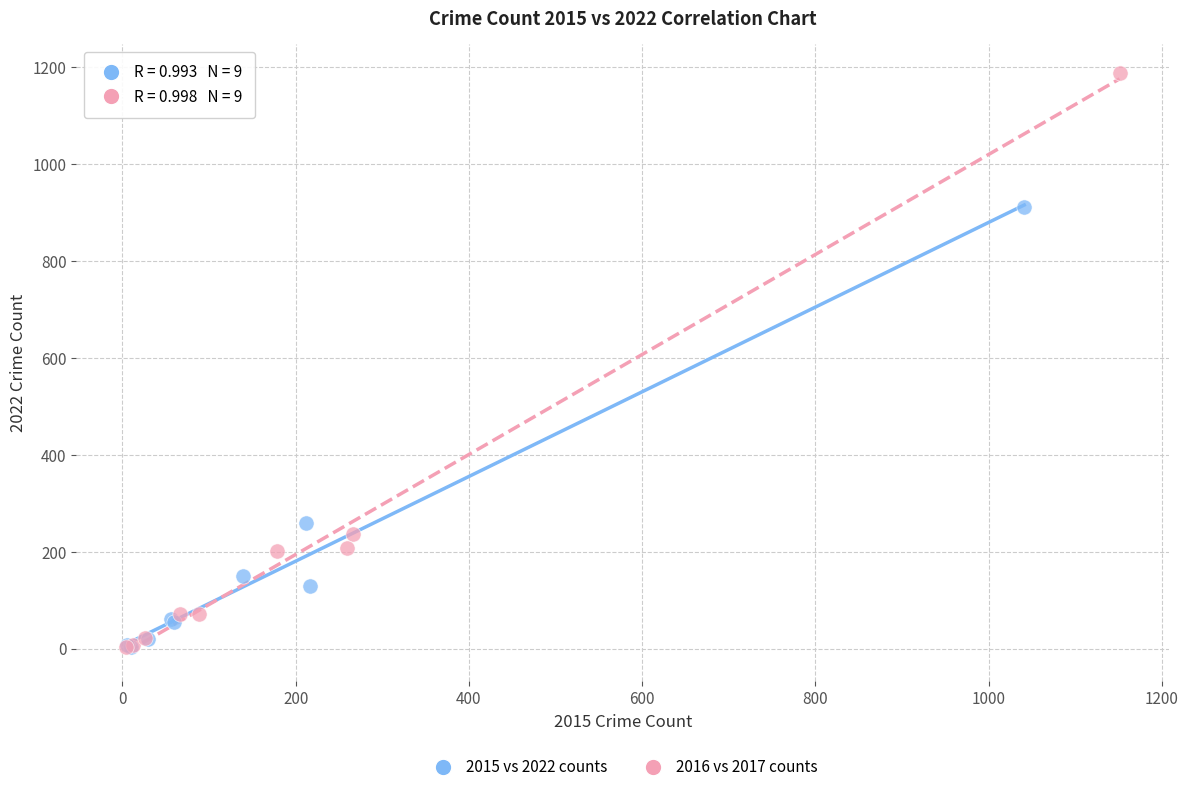

Which series has the largest Y range (max minus min)?

2016 vs 2017 counts